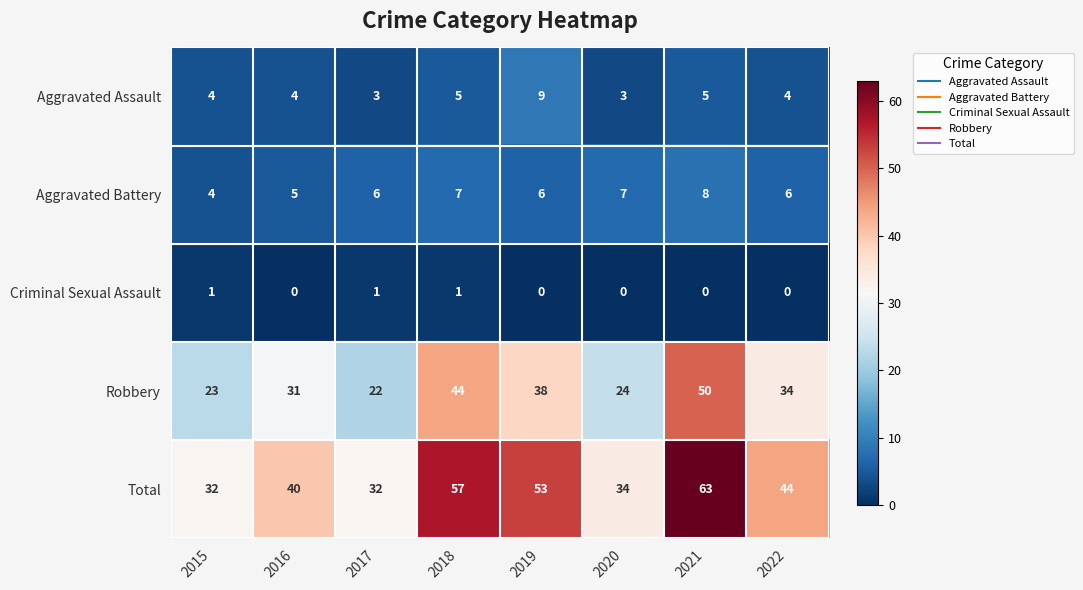

At how many categories does at least one series exceed 25?

8